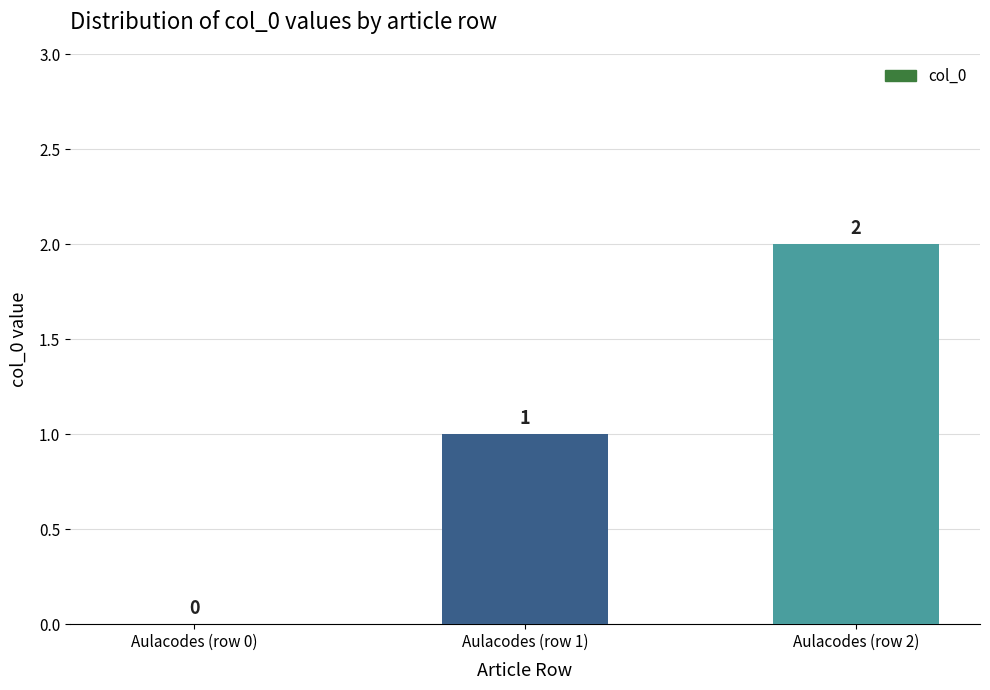

Where is the data nearest to the value 1?

Aulacodes (row 1)